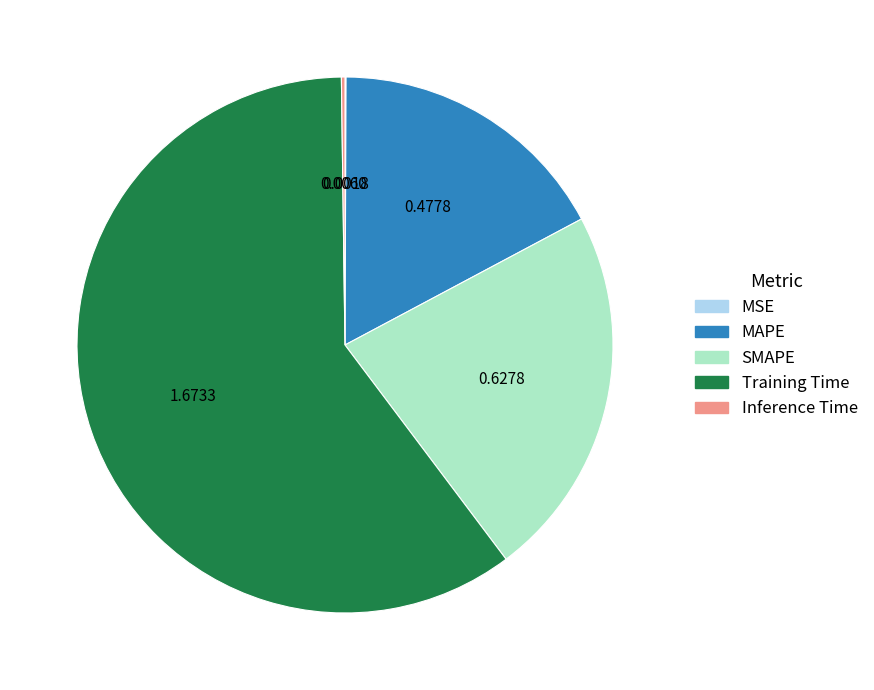

Between MAPE and Training Time, which is larger?

Training Time